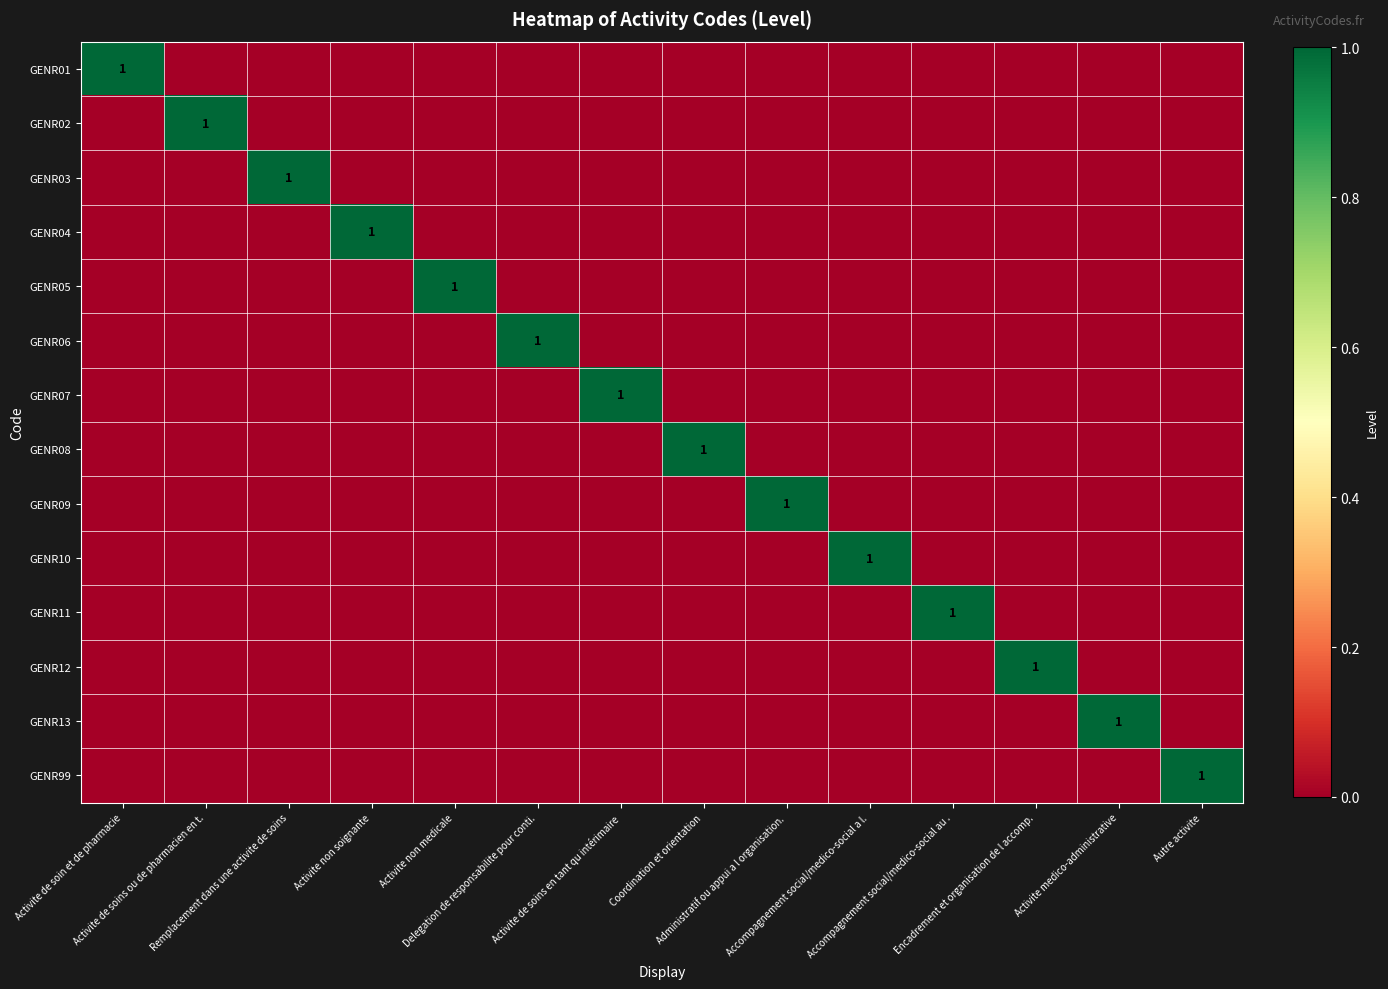

At which label does GENR13 reach its minimum?

Activite de soin et de pharmacie